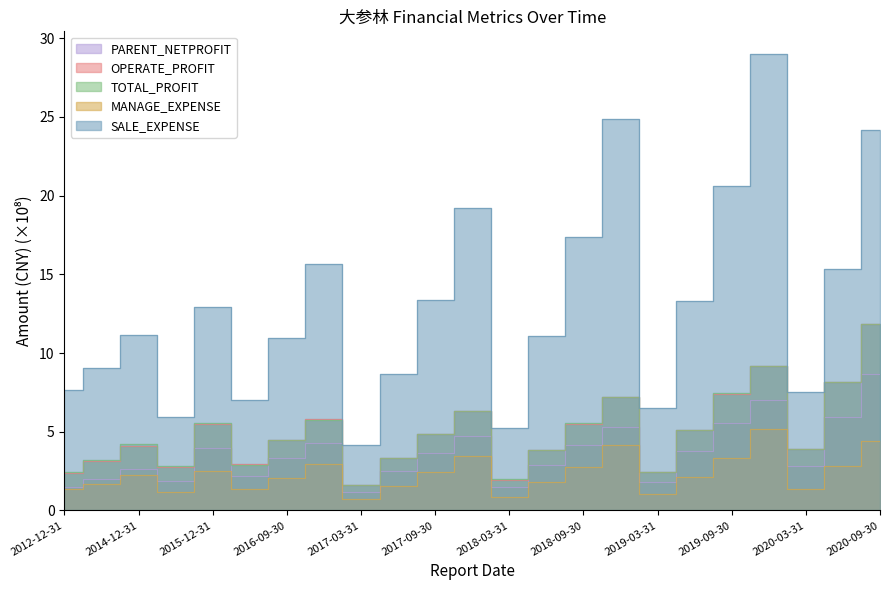

What is the average value of the SALE_EXPENSE series?

13.1